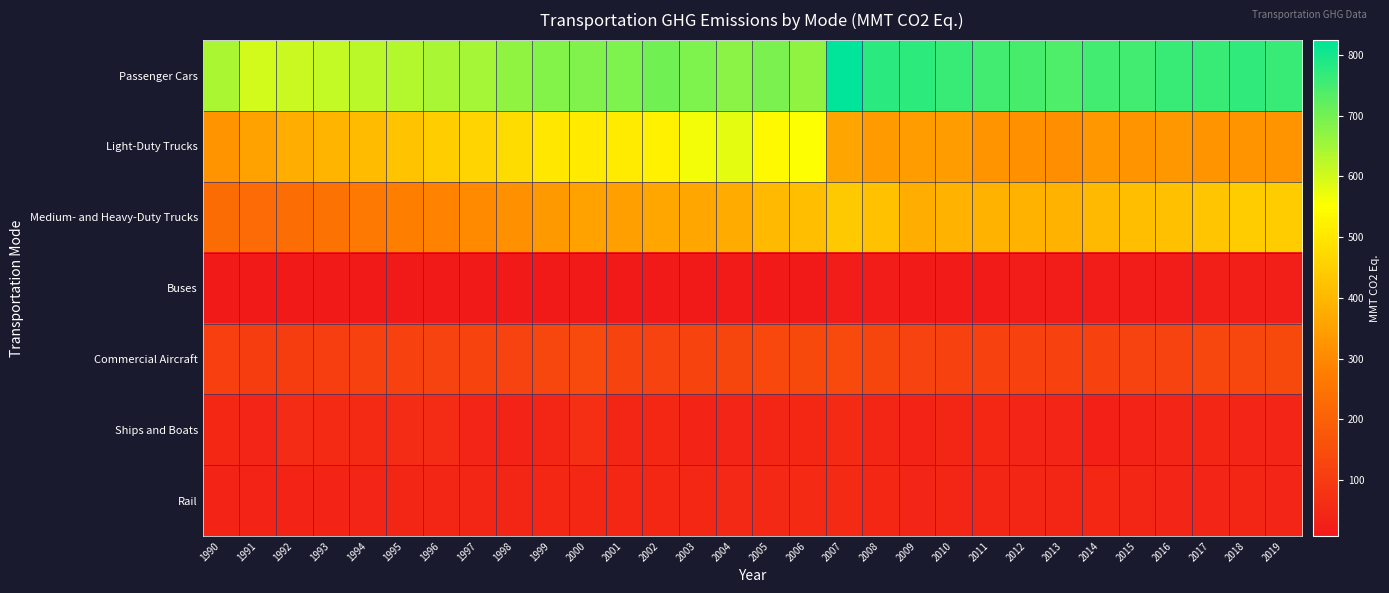

Reading right to left, list all the values displayed in this chart.

Passenger Cars: 2019=762.3	2018=770.3	2017=760.6	2016=763.5	2015=752.5	2014=753.0	2013=739.2	2012=746.2	2011=753.3	2010=762.7	2009=774.0	2008=778.5	2007=824.3	2006=668.7	2005=691.7	2004=677.4	2003=687.7	2002=700.5	2001=687.9	2000=685.8	1999=682.9	1998=669.2	1997=647.2	1996=643.5	1995=629.9	1994=625.2	1993=615.7	1992=607.7	1991=598.4	1990=639.6
Light-Duty Trucks: 2019=323.1	2018=325.7	2017=324.3	2016=330.2	2015=320.9	2014=331.9	2013=312.1	2012=316.1	2011=322.6	2010=339.6	2009=343.5	2008=338.4	2007=359.4	2006=553.3	2005=537.7	2004=579.4	2003=563.6	2002=521.9	2001=509.6	2000=506.7	1999=500.8	1998=478.3	1997=463.6	1996=444.8	1995=425.2	1994=407.7	1993=395.3	1992=380.8	1991=354.9	1990=326.7
Medium- and Heavy-Duty Trucks: 2019=444.4	2018=442.1	2017=431.4	2016=417.9	2015=413.9	2014=406.4	2013=393.3	2012=389.0	2011=387.8	2010=393.3	2009=379.7	2008=420.5	2007=438.0	2006=413.6	2005=404.1	2004=373.5	2003=362.1	2002=364.6	2001=350.4	2000=352.3	1999=333.9	1998=316.0	1997=302.5	1996=288.1	1995=275.9	1994=265.2	1993=248.2	1992=235.7	1991=225.5	1990=230.3
Buses: 2019=22.2	2018=22.0	2017=20.6	2016=19.1	2015=19.6	2014=19.2	2013=17.8	2012=17.8	2011=16.7	2010=16.0	2009=16.2	2008=17.5	2007=18.0	2006=12.6	2005=12.3	2004=15.3	2003=10.8	2002=10.0	2001=10.3	2000=11.1	1999=11.3	1998=10.1	1997=9.8	1996=9.6	1995=9.2	1994=9.3	1993=8.8	1992=8.1	1991=7.8	1990=8.5
Commercial Aircraft: 2019=135.4	2018=130.8	2017=129.2	2016=121.5	2015=120.1	2014=116.3	2013=115.4	2012=114.3	2011=115.7	2010=114.4	2009=120.6	2008=128.4	2007=141.0	2006=138.3	2005=134.0	2004=126.0	2003=124.0	2002=122.4	2001=125.8	2000=140.6	1999=131.6	1998=120.8	1997=124.0	1996=119.7	1995=116.3	1994=114.6	1993=109.8	1992=106.5	1991=104.3	1990=110.9
Ships and Boats: 2019=40.4	2018=41.2	2017=43.9	2016=40.8	2015=33.8	2014=29.1	2013=39.7	2012=40.3	2011=46.4	2010=44.9	2009=39.1	2008=45.6	2007=55.2	2006=48.5	2005=45.4	2004=40.4	2003=37.8	2002=47.7	2001=42.9	2000=65.8	1999=44.8	1998=35.8	1997=42.4	1996=55.9	1995=58.8	1994=55.4	1993=53.8	1992=57.1	1991=41.7	1990=47.0
Rail: 2019=40.8	2018=43.3	2017=41.5	2016=40.3	2015=44.1	2014=46.4	2013=44.5	2012=43.9	2011=45.2	2010=44.0	2009=41.1	2008=48.7	2007=52.5	2006=53.4	2005=51.5	2004=50.9	2003=48.2	2002=46.4	2001=46.9	2000=46.6	1999=46.1	1998=44.5	1997=44.1	1996=43.9	1995=43.1	1994=41.7	1993=38.8	1992=37.8	1991=36.8	1990=39.0